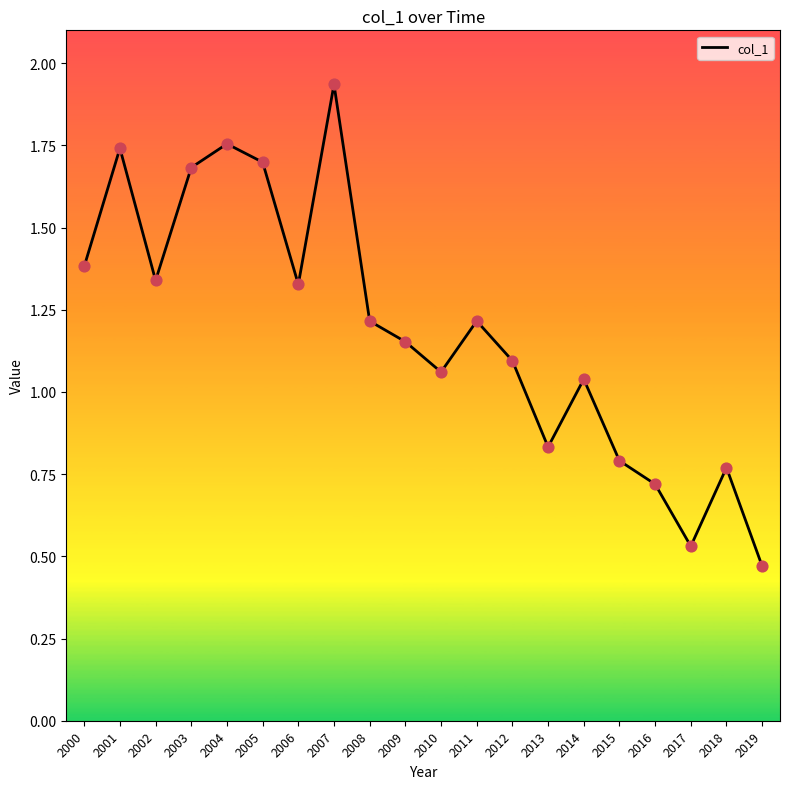

Which has a higher value, 2016 or 2014?

2014